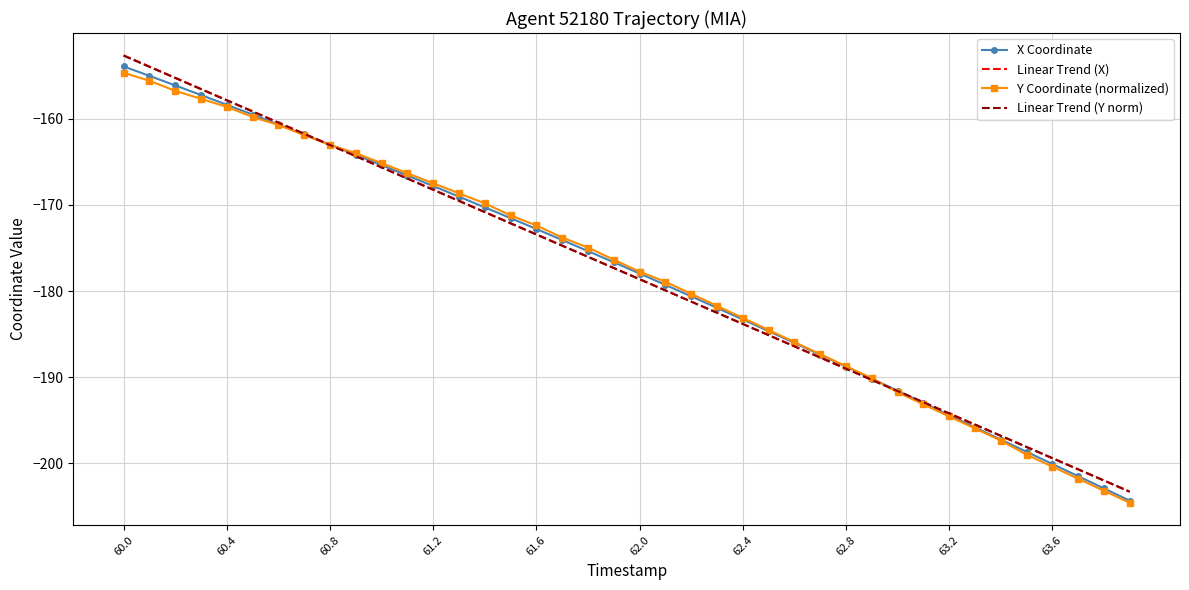

After their last crossing, which series has the higher values: Linear Trend (X) or X Coordinate?

Linear Trend (X)